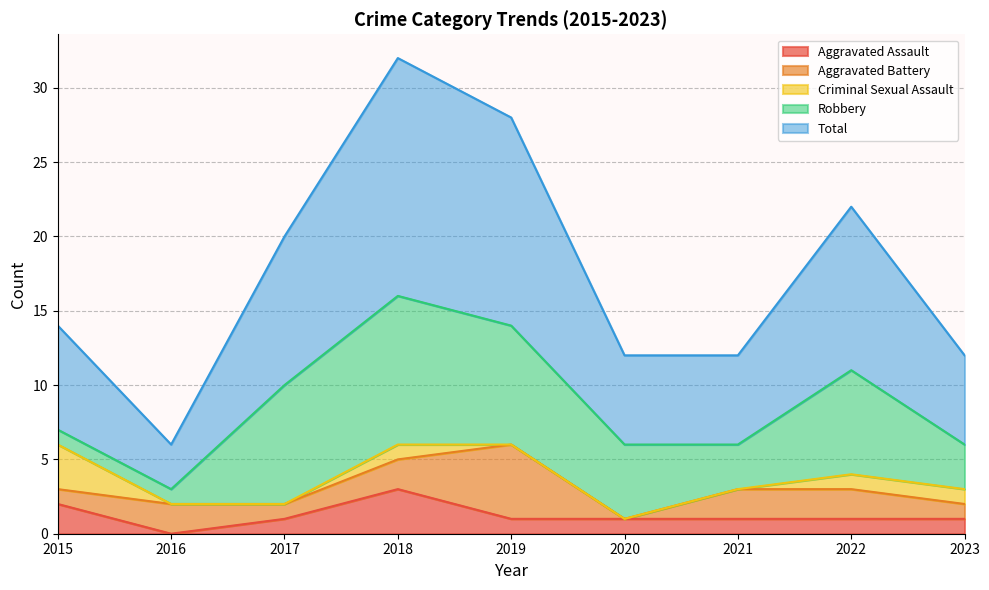

The Aggravated Assault series shows 0 at 2020. True or false?

False